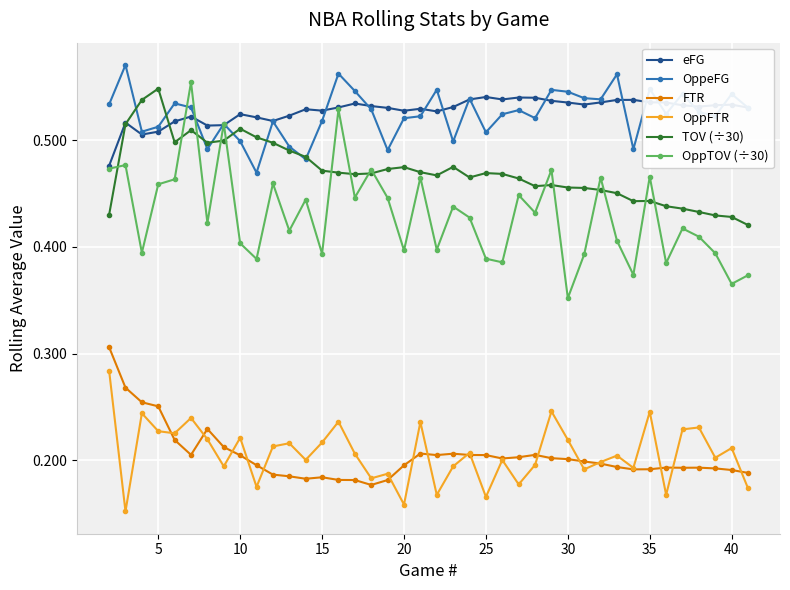

Which series has the largest range (max minus min)?

OppTOV (÷30)